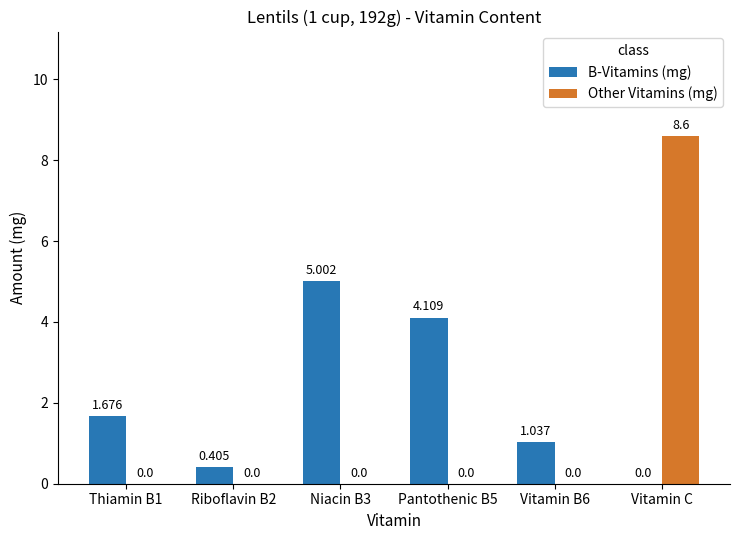

Is the value of Other Vitamins (mg) at Niacin B3 greater than the value of B-Vitamins (mg) at Riboflavin B2?

No